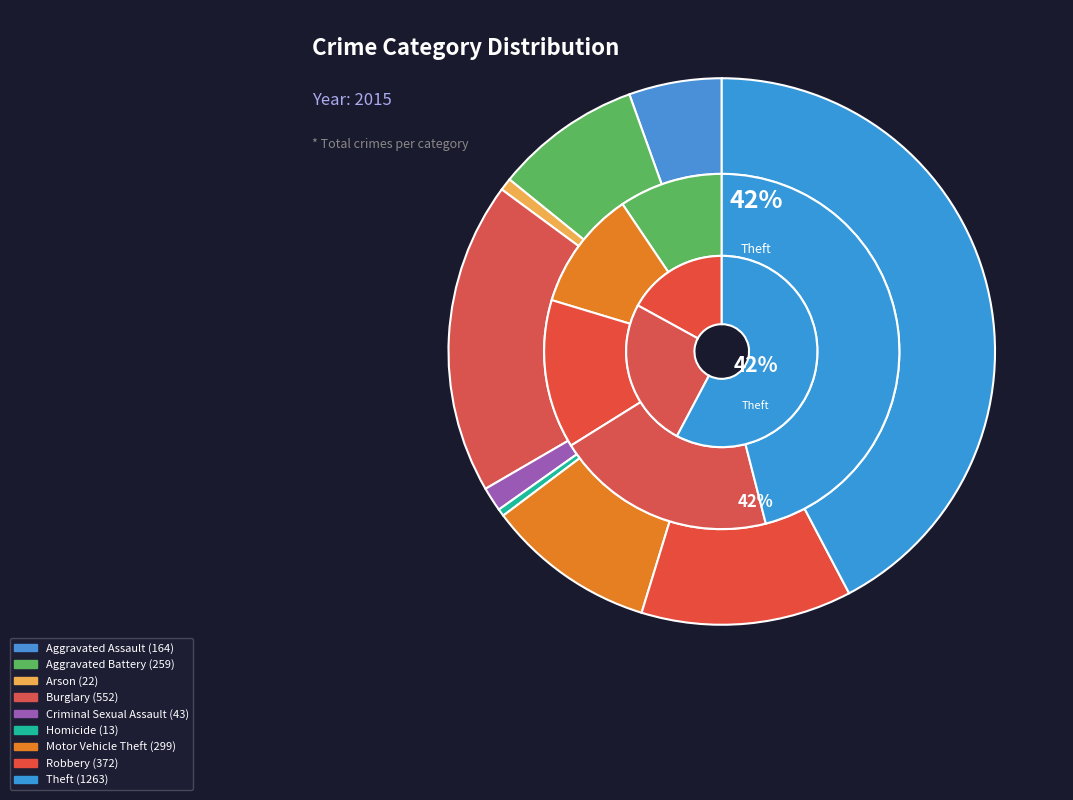

Combined, what portion of the pie is Criminal Sexual Assault and Arson?

2.2%